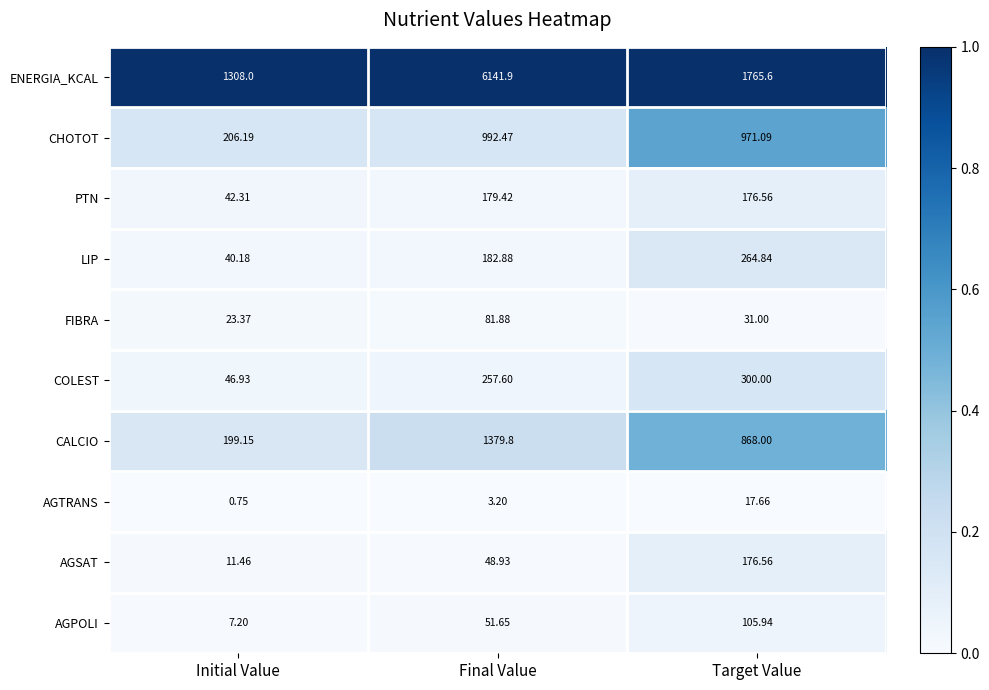

Rank the series by their maximum value, from lowest to highest.

AGTRANS, FIBRA, AGPOLI, AGSAT, PTN, LIP, COLEST, CHOTOT, CALCIO, ENERGIA_KCAL